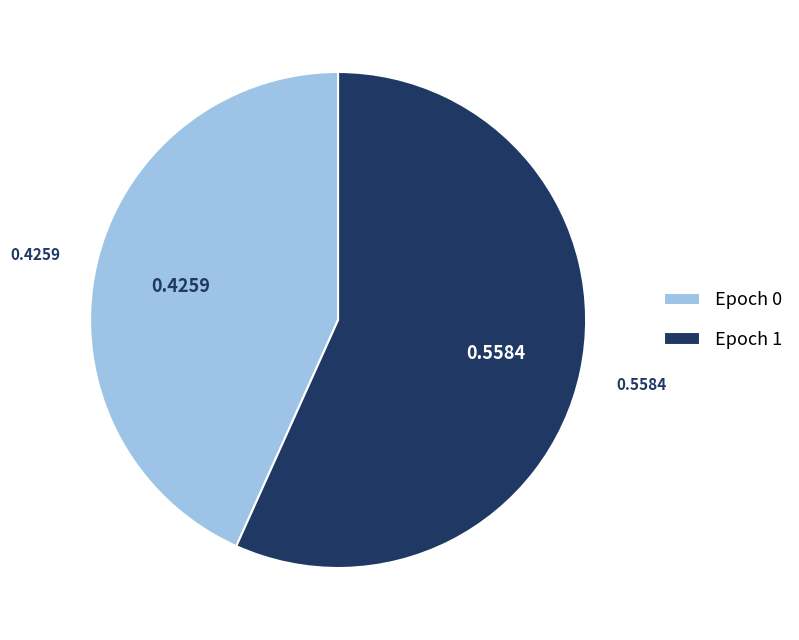

Which slice represents more than half of the pie?

Epoch 1